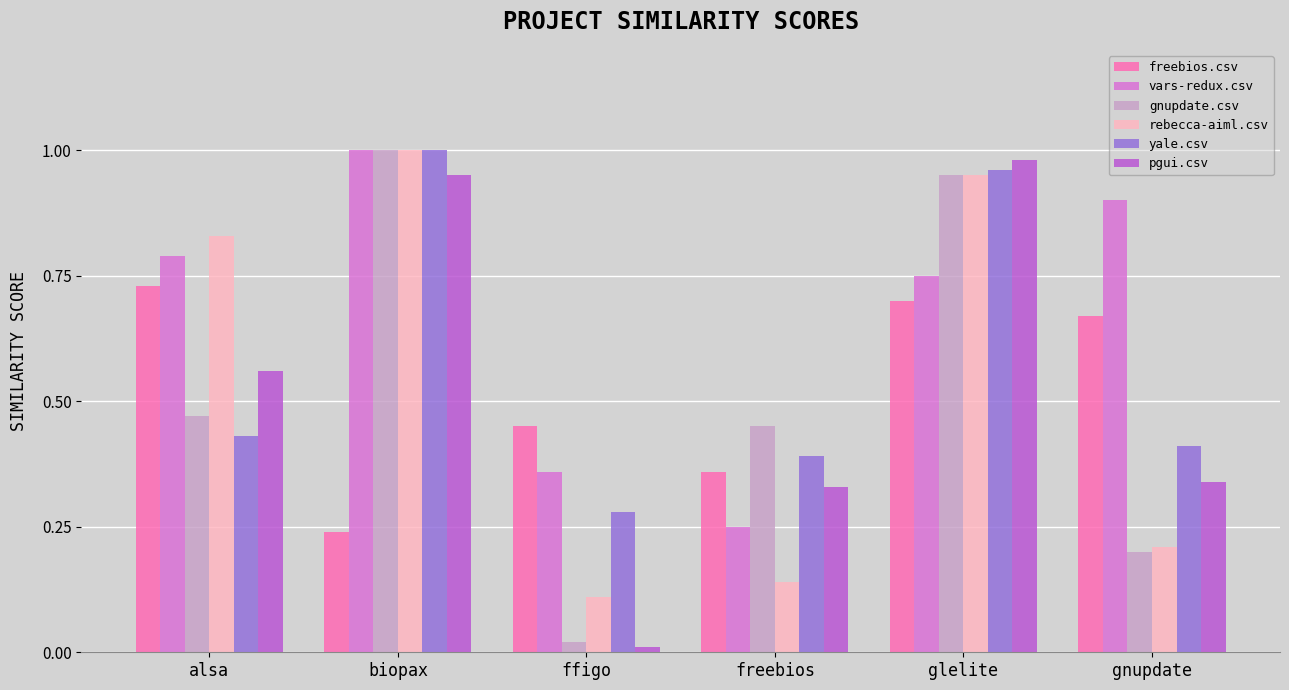

What is the sum of all pgui.csv values?

3.2